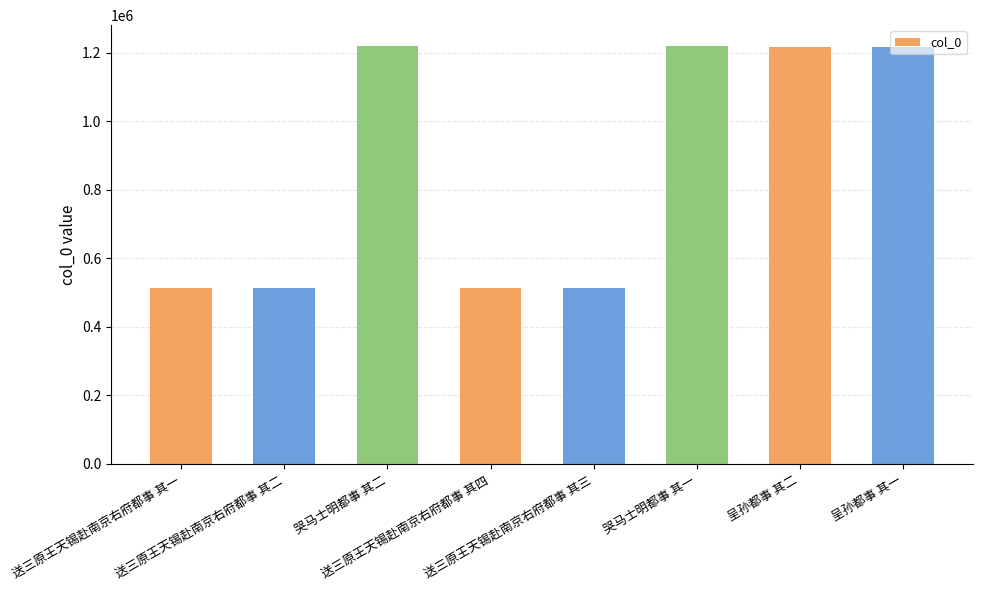

What is the value of the 7th bar from the left?

1217738